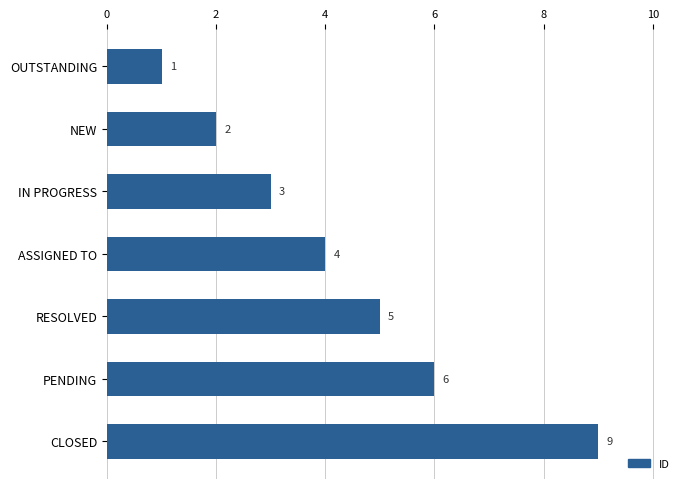

Which has a higher value, PENDING or ASSIGNED TO?

PENDING